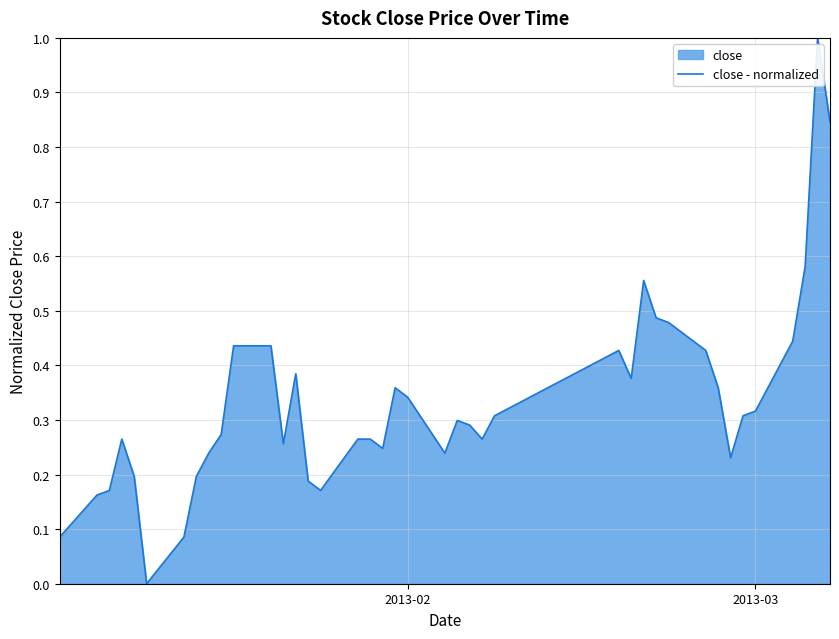

What is the difference between the maximum and minimum values?

1.0